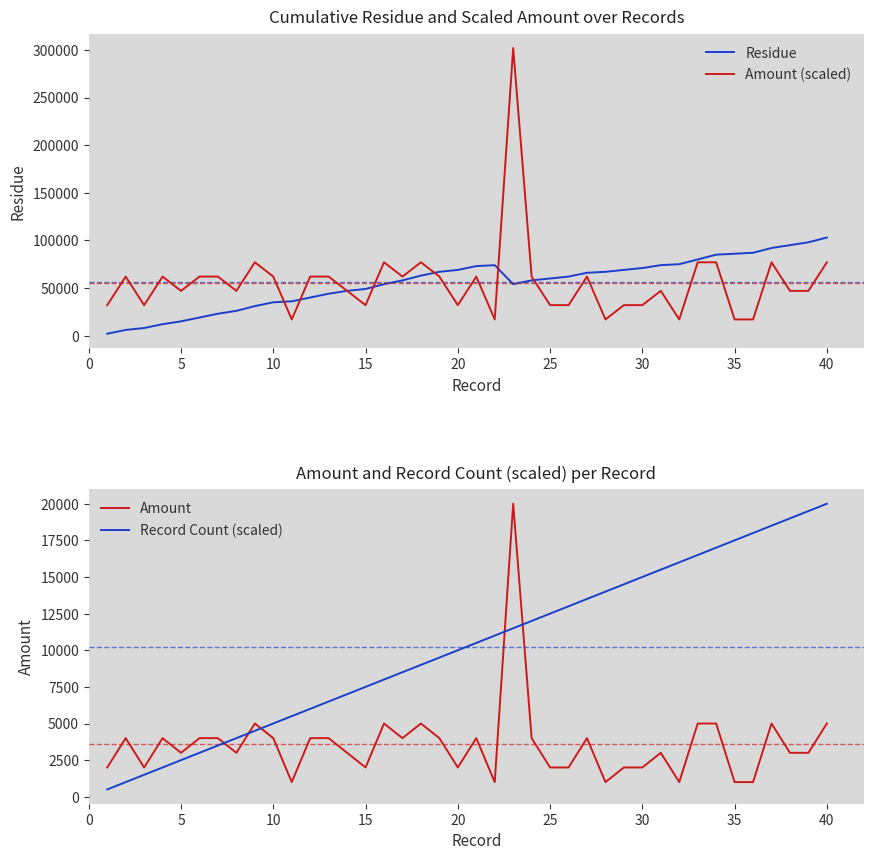

What is the lowest value of the Amount series?

1000